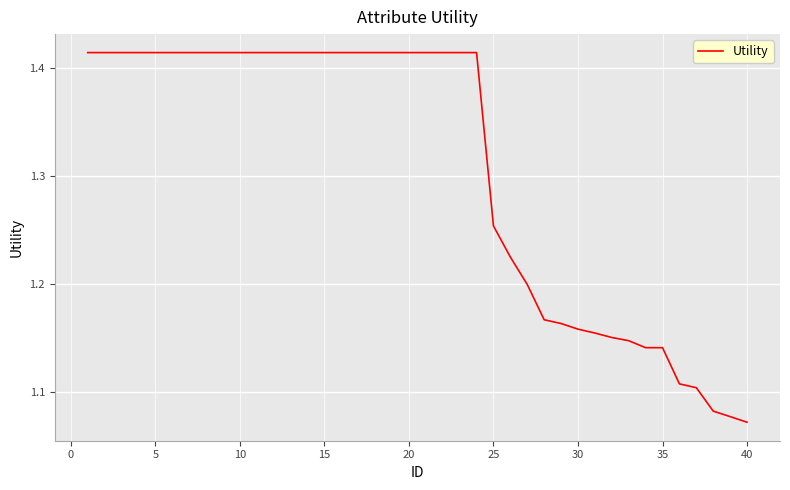

Is this an area chart (filled region under the line)?

No